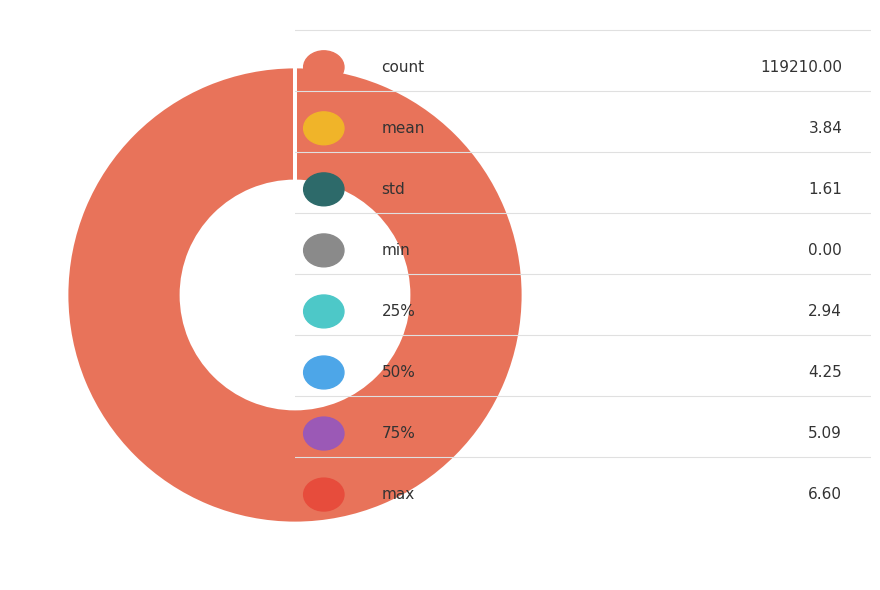

Is there a majority slice in this chart?

Yes